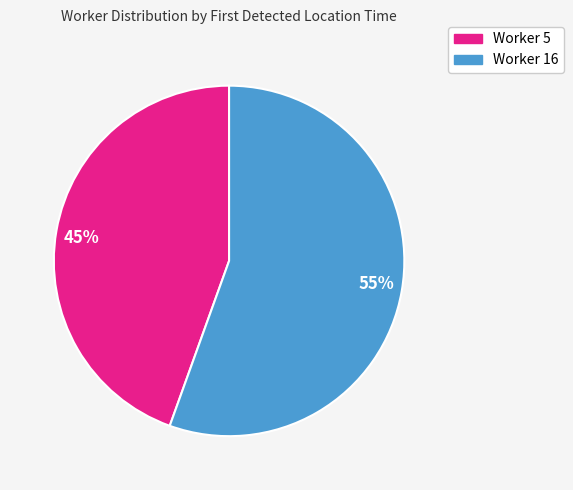

How many slices are in this pie chart?

2